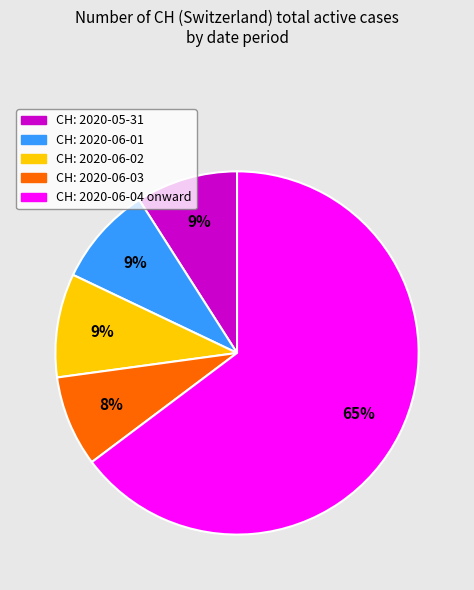

Which has a higher value, CH: 2020-06-03 or CH: 2020-06-01?

CH: 2020-06-01